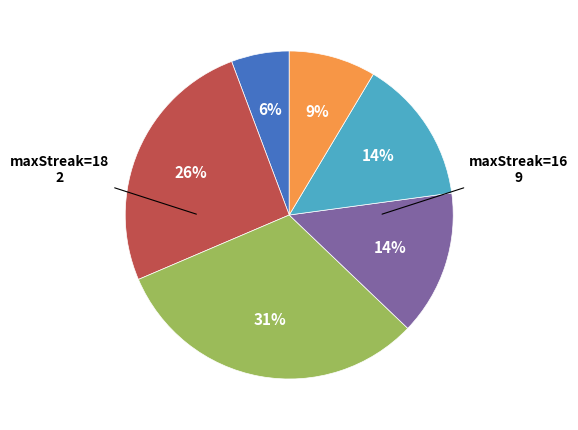

Is there any slice that represents more than half of the pie?

No